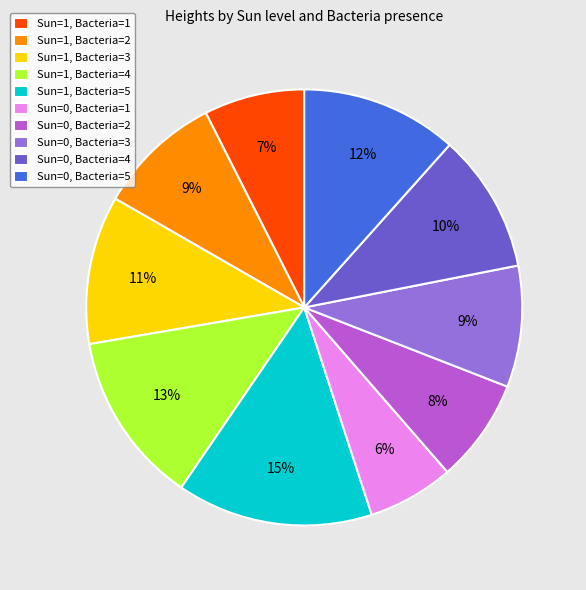

Count the number of slices in the pie.

10